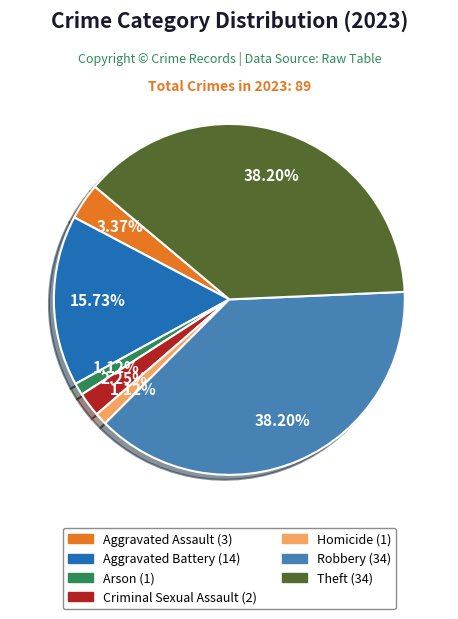

How many segments does this pie chart have?

7